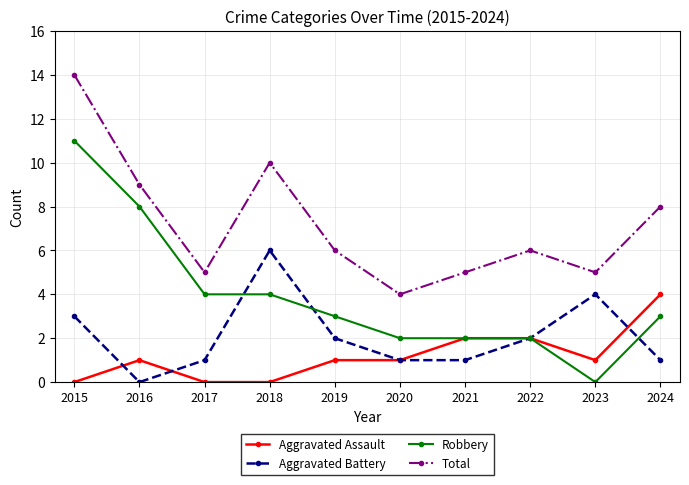

Which category has the highest value in the Total series?

2015